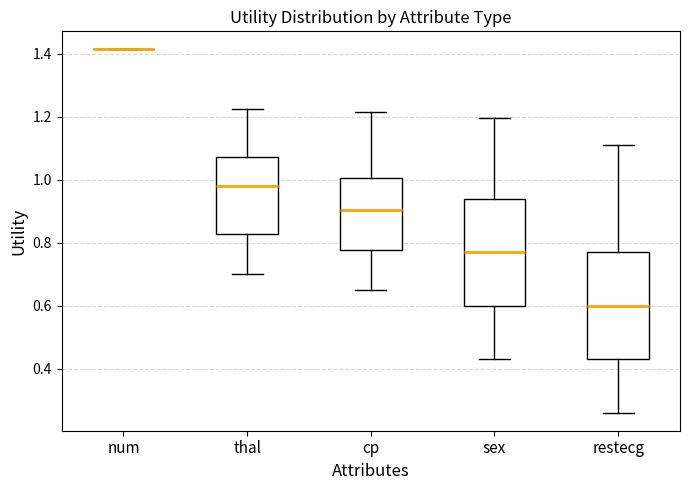

Where does the lower whisker of the box for restecg end on the y-axis? The values are not printed on the chart, so give them approximately, as read against the axis.

0.26